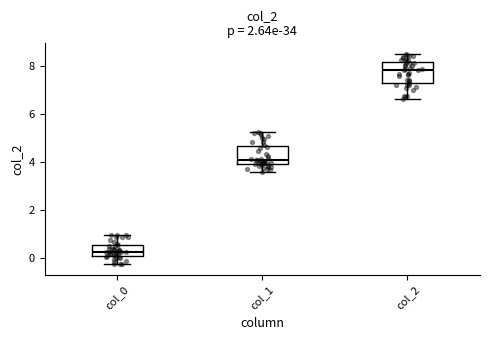

Which box's median line is the highest?

col_2